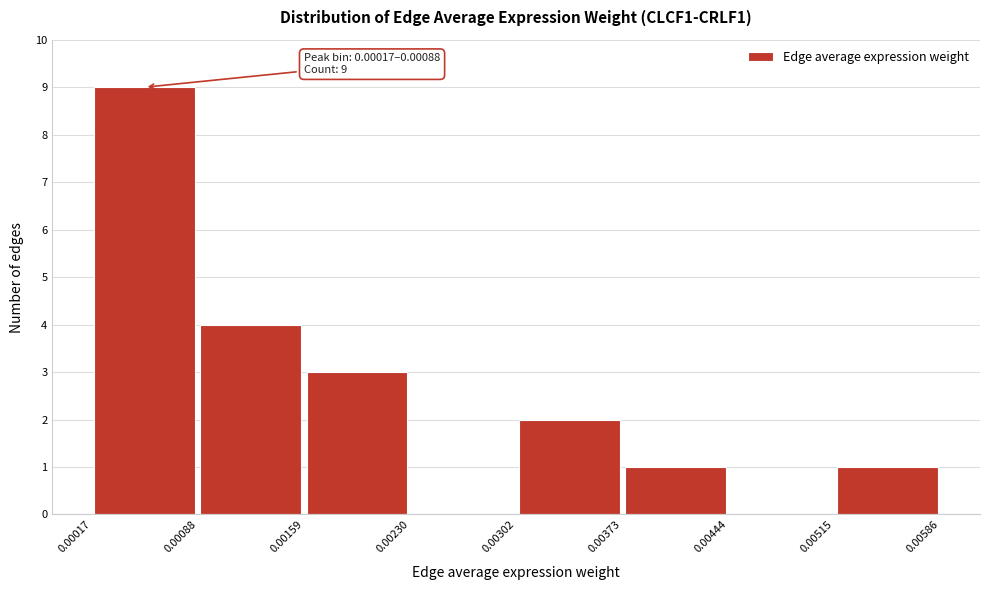

Over which range of the x-axis is the bar tallest?

0.00017 to 0.00088